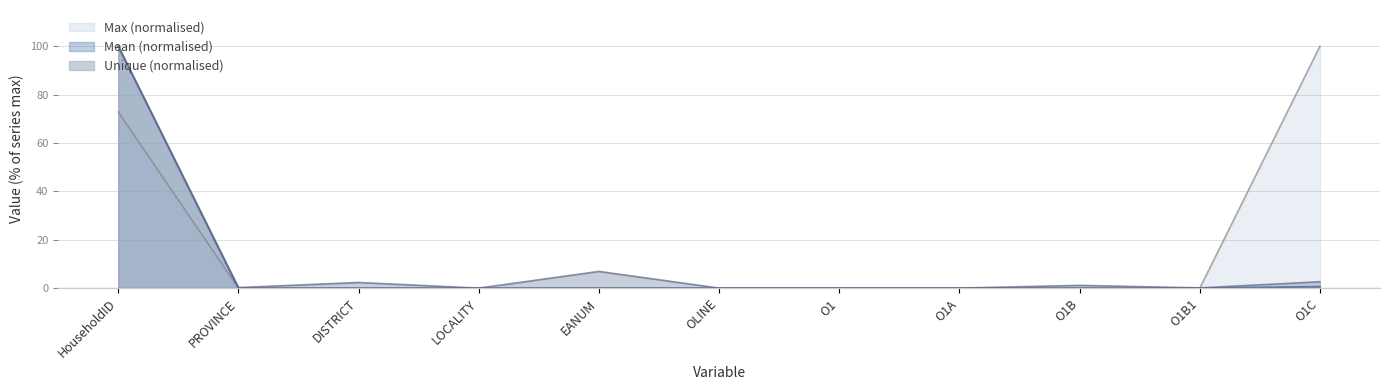

True or false: Max has a value of 0.0 at O1B1.

False